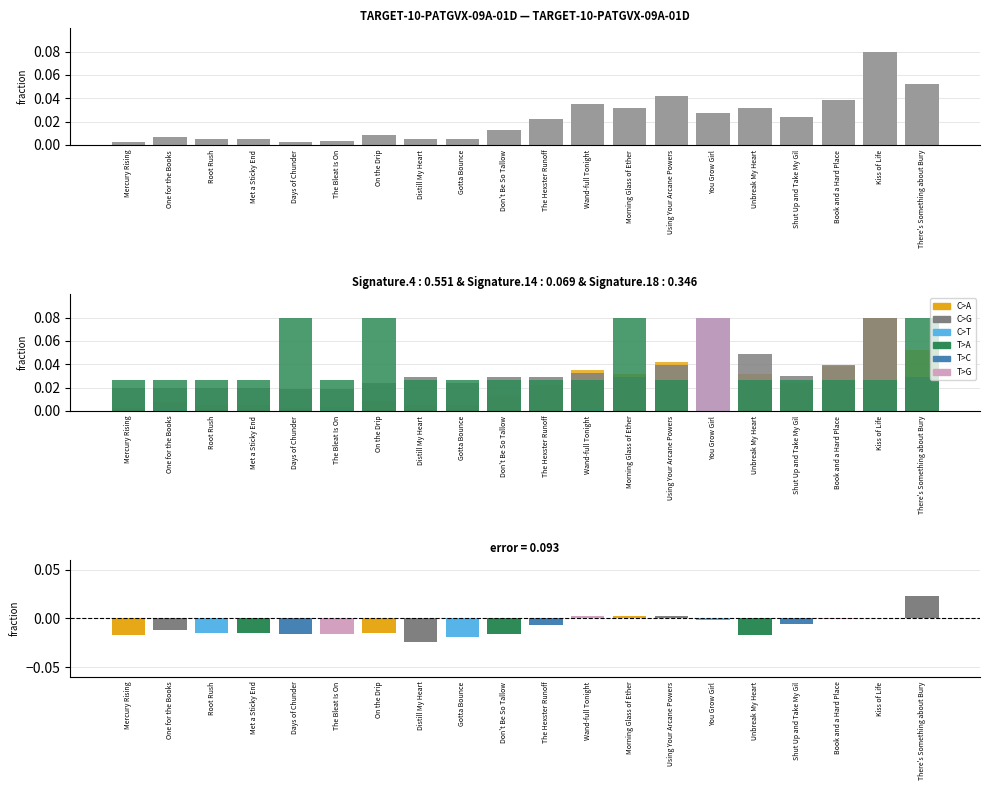

What is the difference between the maximum and minimum values in the C>A series?

0.1